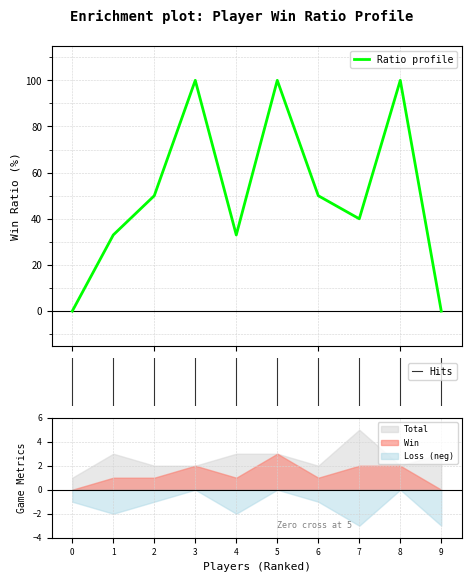

List the series in order of their peak value, lowest first.

Win, Loss, Total, Ratio